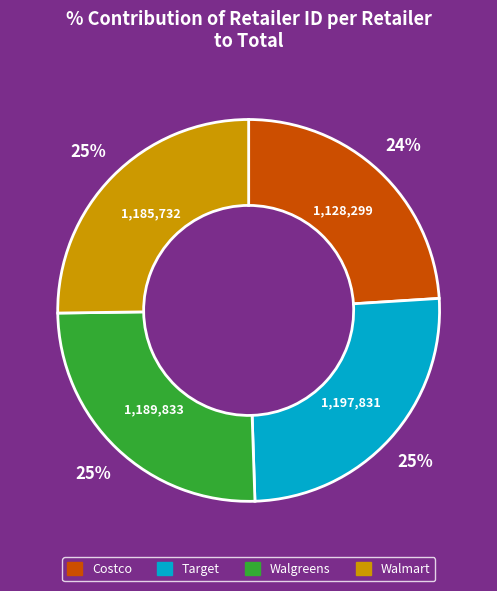

Between Target and Costco, which is larger?

Target